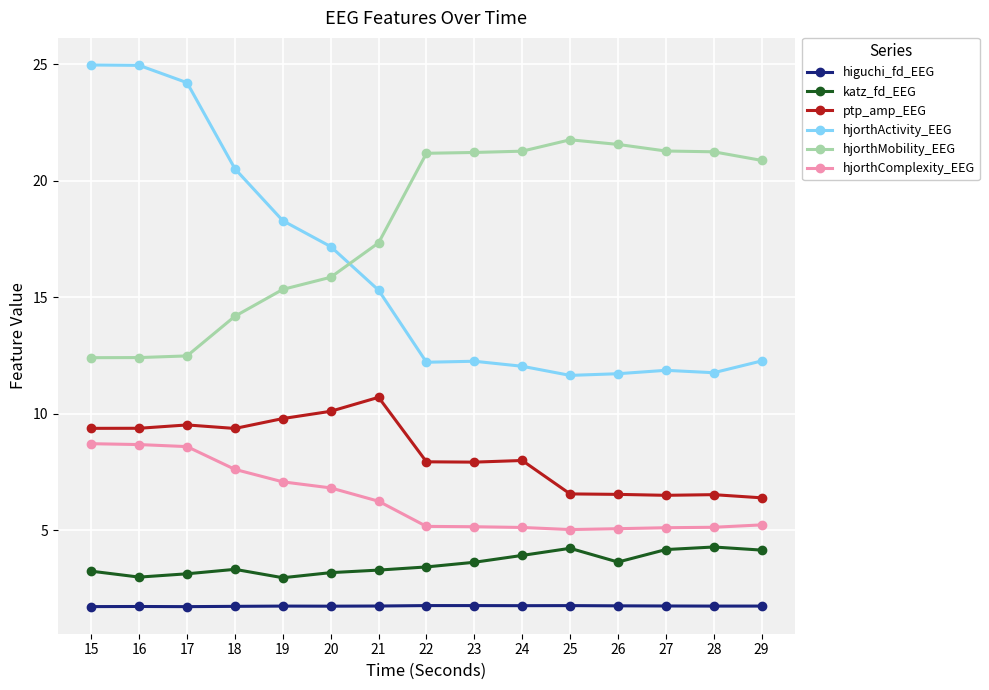

What are all the series names shown in the legend?

higuchi_fd_EEG, katz_fd_EEG, ptp_amp_EEG, hjorthActivity_EEG, hjorthMobility_EEG, hjorthComplexity_EEG